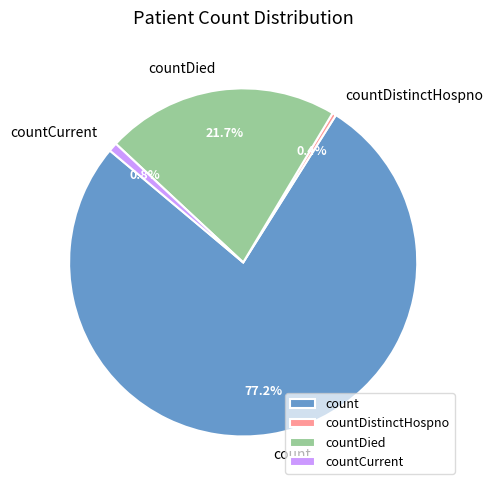

Which slice represents more than half of the pie?

count